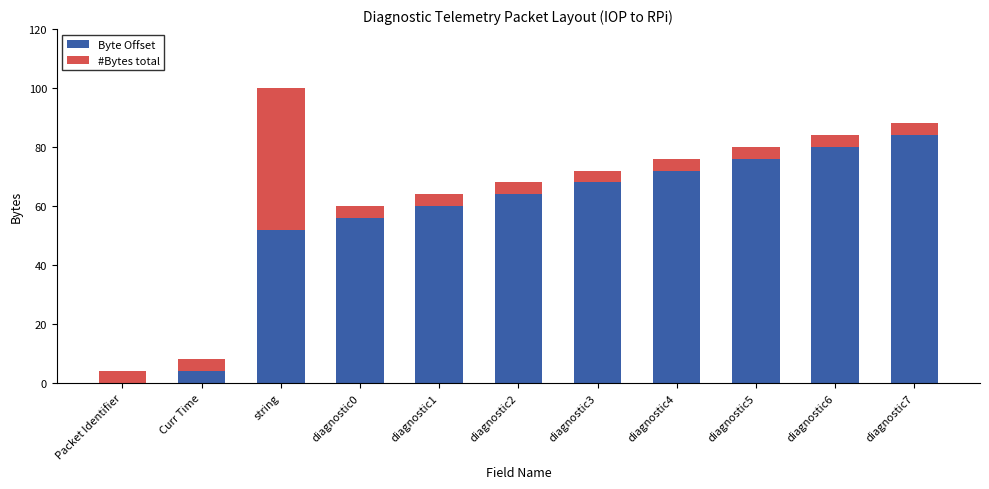

True or false: Byte Offset has a value of 29 at diagnostic7.

False